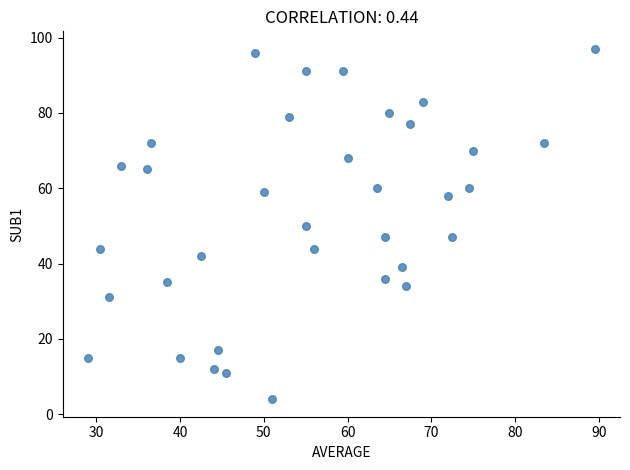

What is the range of Y values (max minus min)?

93